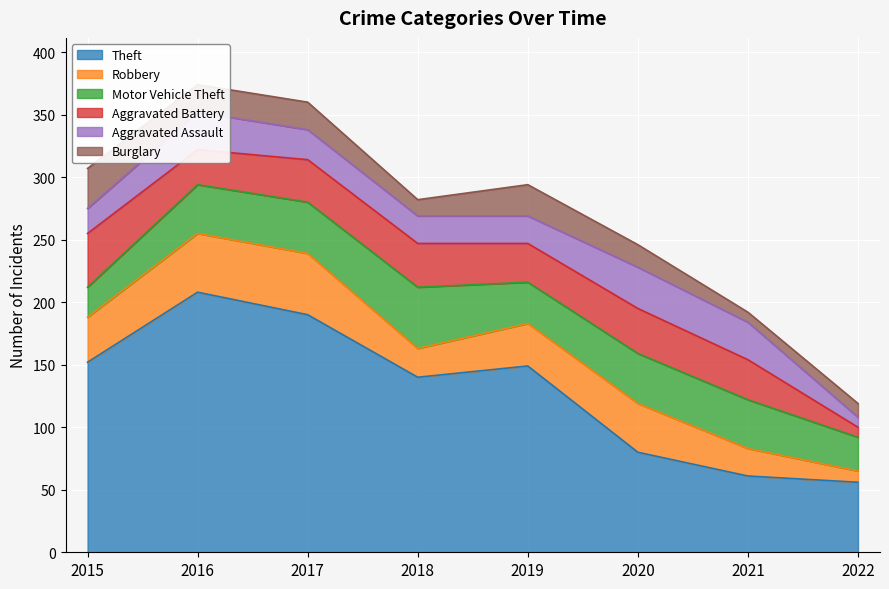

Reading left to right, list all the values displayed in this chart.

Theft: 152	208	190	140	149	80	61	56
Robbery: 36	47	49	23	34	39	22	9
Motor Vehicle Theft: 24	39	41	49	33	40	39	27
Aggravated Battery: 43	28	34	35	31	36	32	8
Aggravated Assault: 20	30	24	22	22	33	30	8
Burglary: 32	22	22	13	25	18	8	11